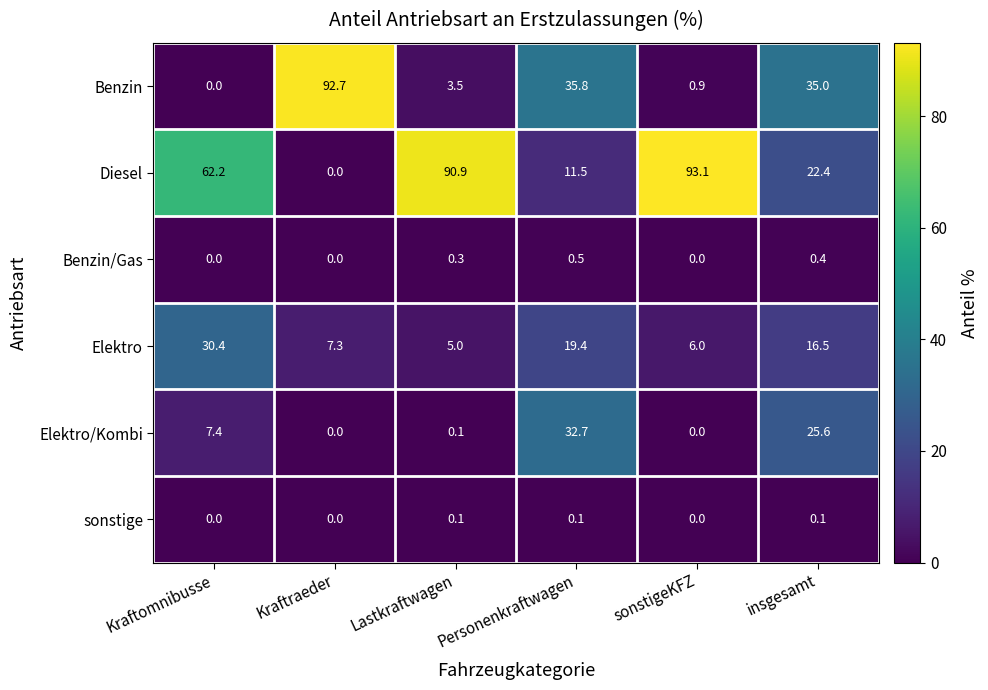

What is the greatest value displayed?

93.1